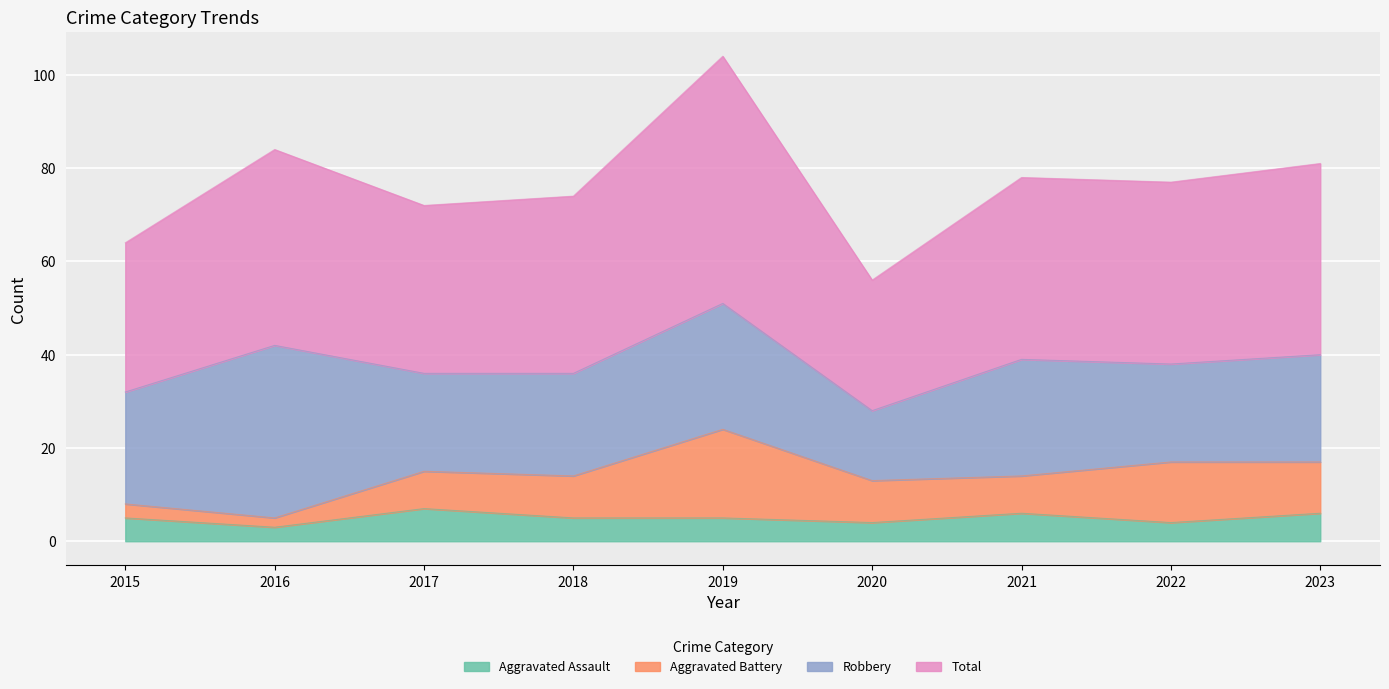

At which label is Aggravated Assault closest to 5?

2015